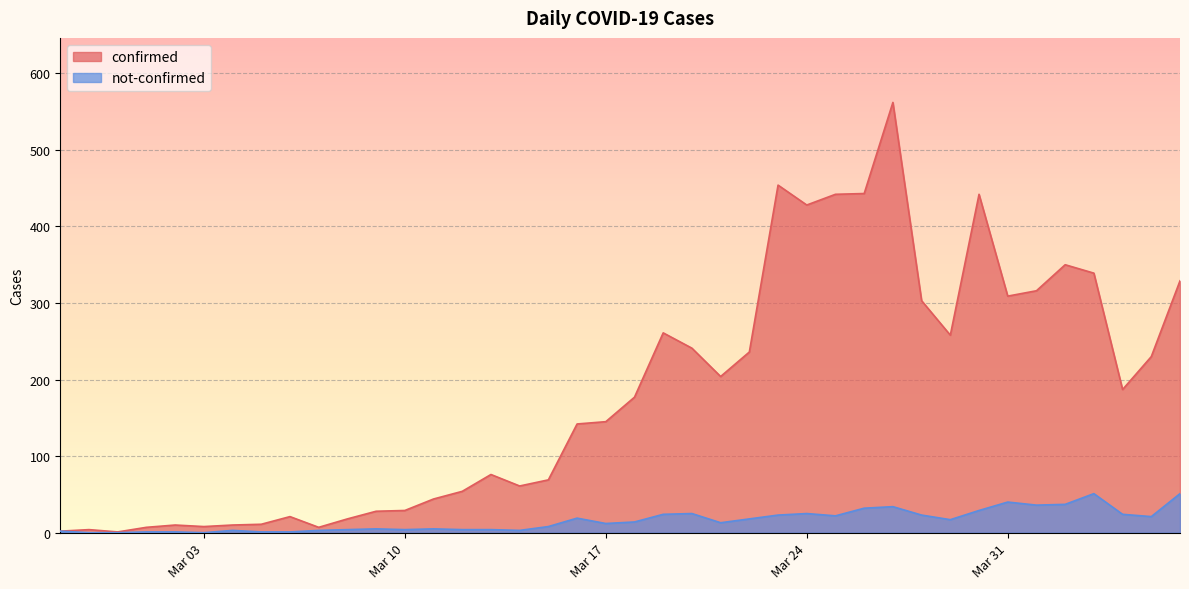

What is the total value across all series at 2020-03-23?

477